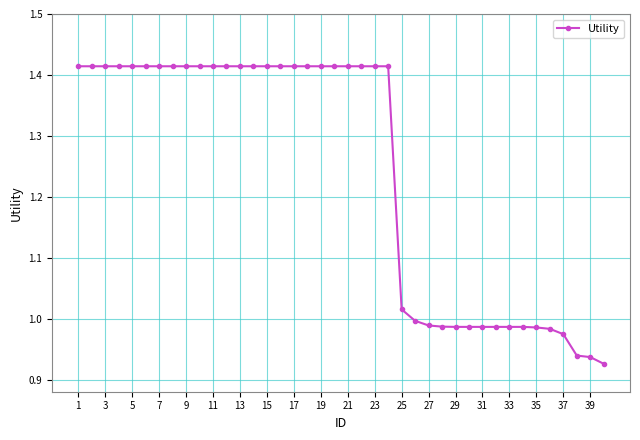

What is the difference between the second highest and minimum values?

0.5